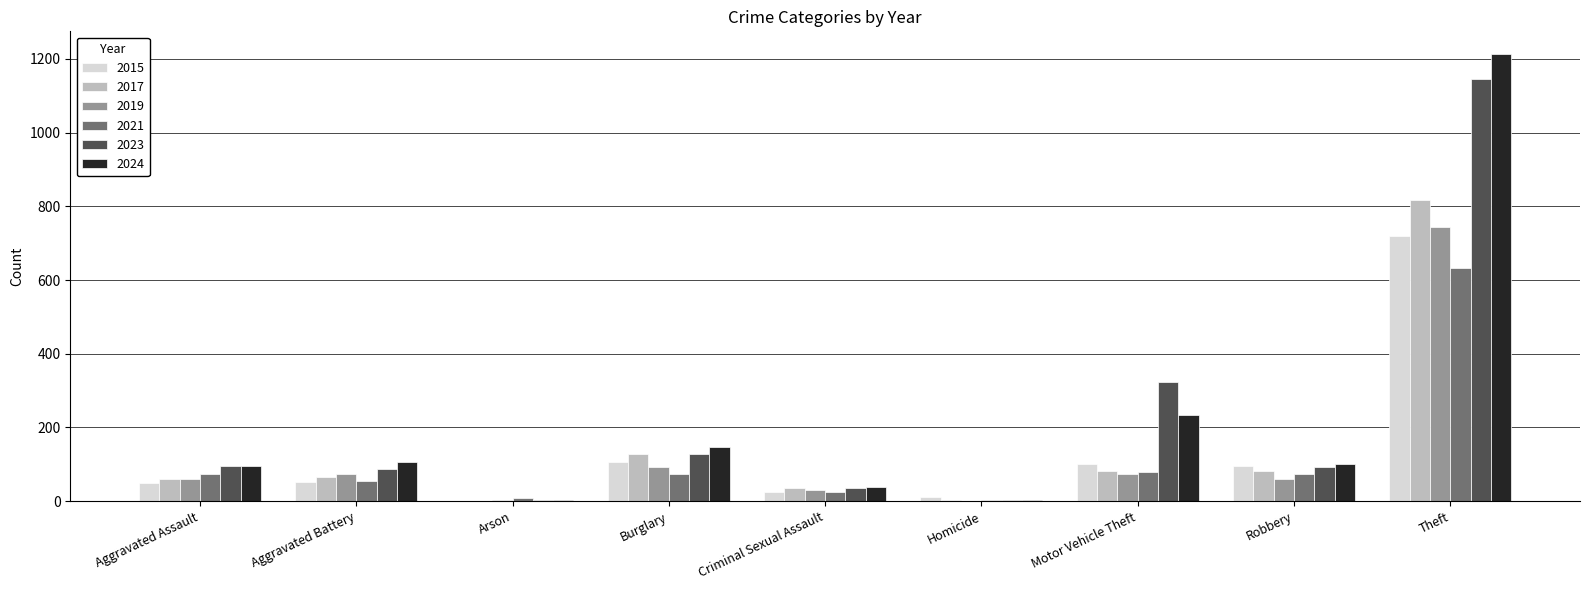

Between Aggravated Assault and Motor Vehicle Theft, which series saw the biggest shift?

2023